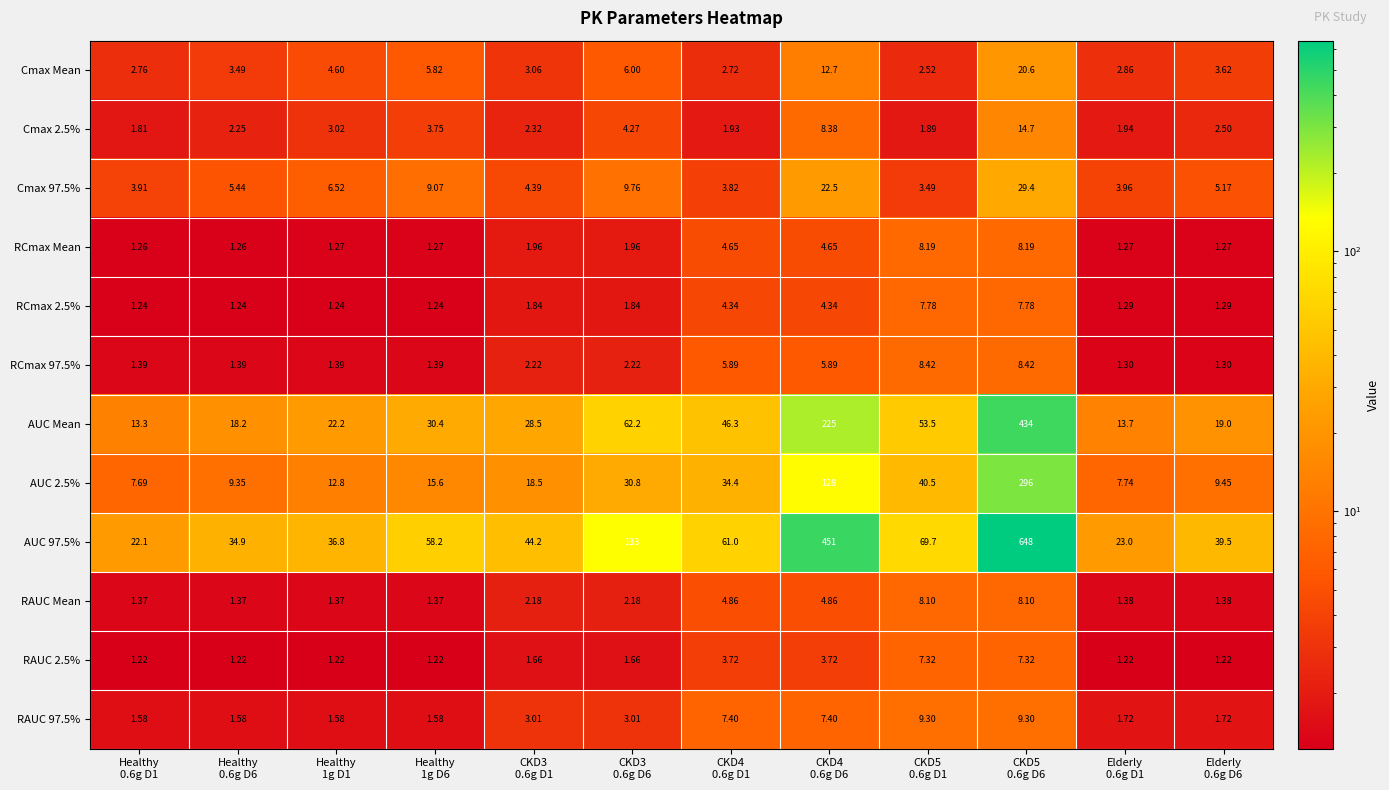

At which category is the sum across all series the highest?

CKD5
0.6g D6